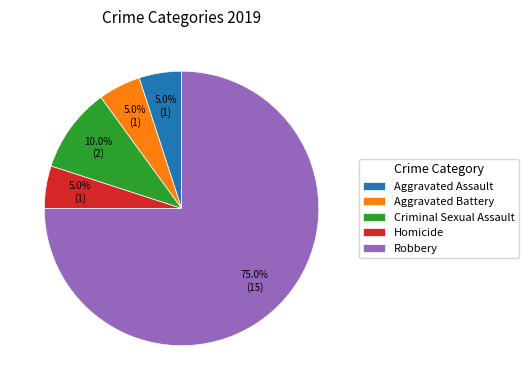

True or false: Aggravated Assault accounts for 5% of the total.

True